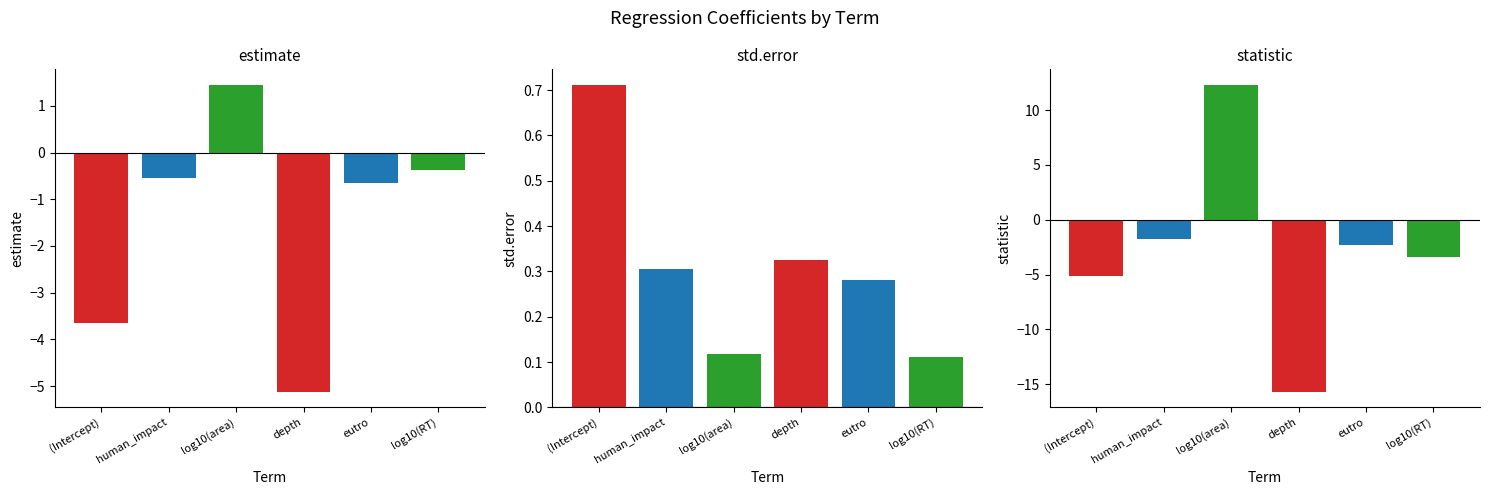

Between (Intercept) and eutro, which series saw the biggest shift?

estimate